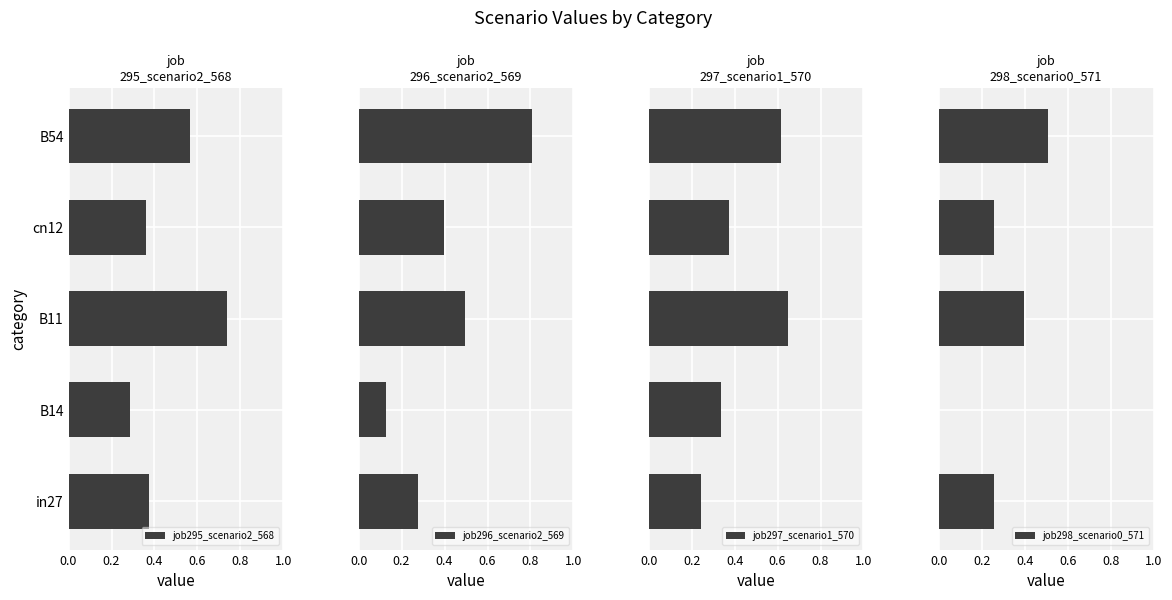

The value of job295_scenario2_568 at B14 is 0.2. True or false?

False